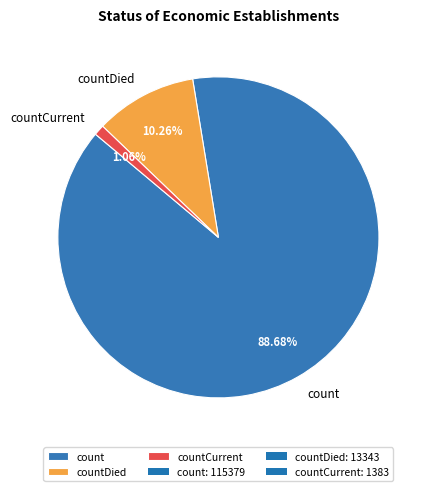

True or false: countCurrent accounts for 1% of the total.

True